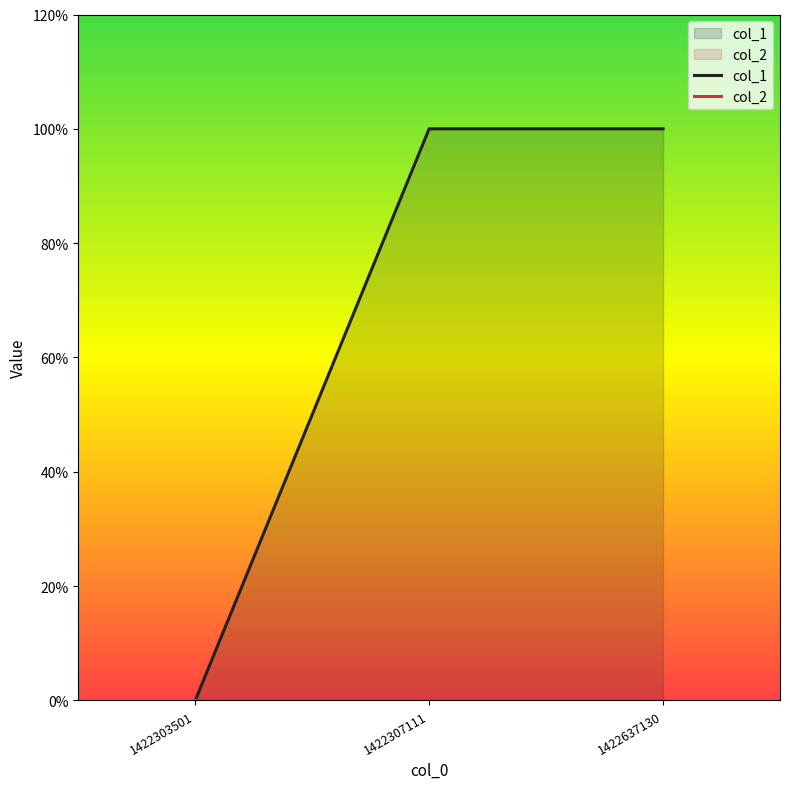

Reading left to right, extract all data points from this chart.

col_1: 1422303501=0	1422307111=1	1422637130=1
col_2: 1422303501=0	1422307111=0	1422637130=0